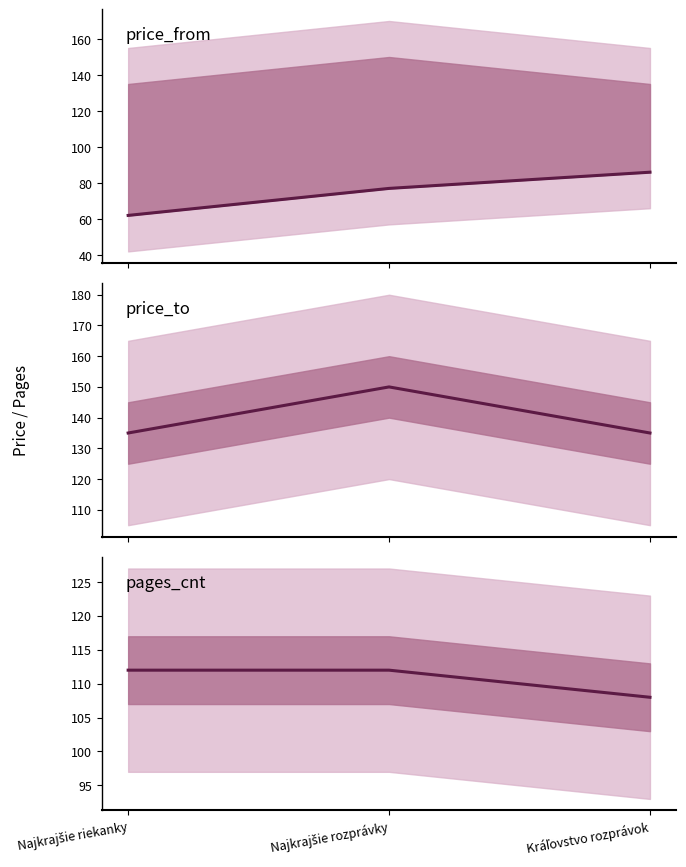

The price_to series shows 221 at Najkrajšie riekanky. True or false?

False